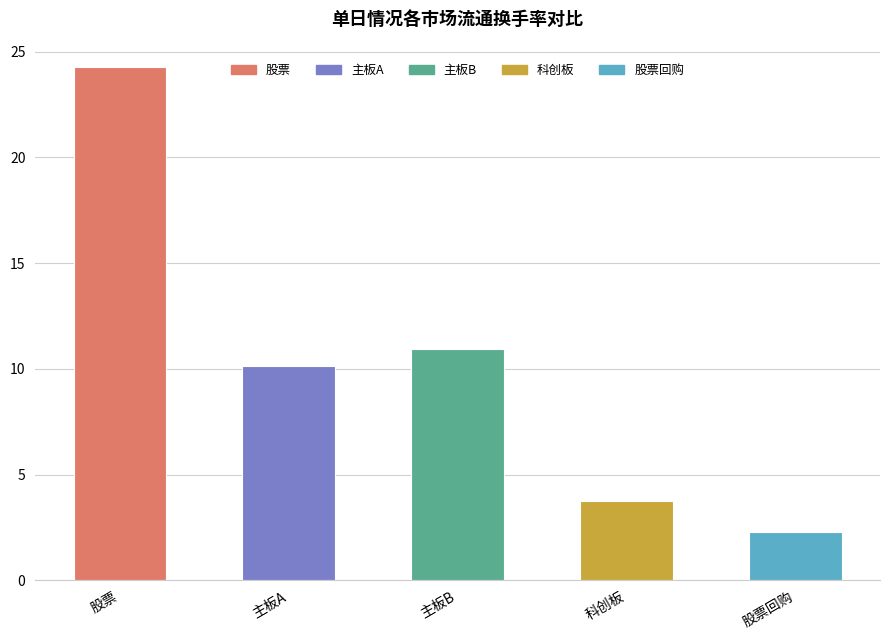

Where is the data nearest to the value 13?

主板B